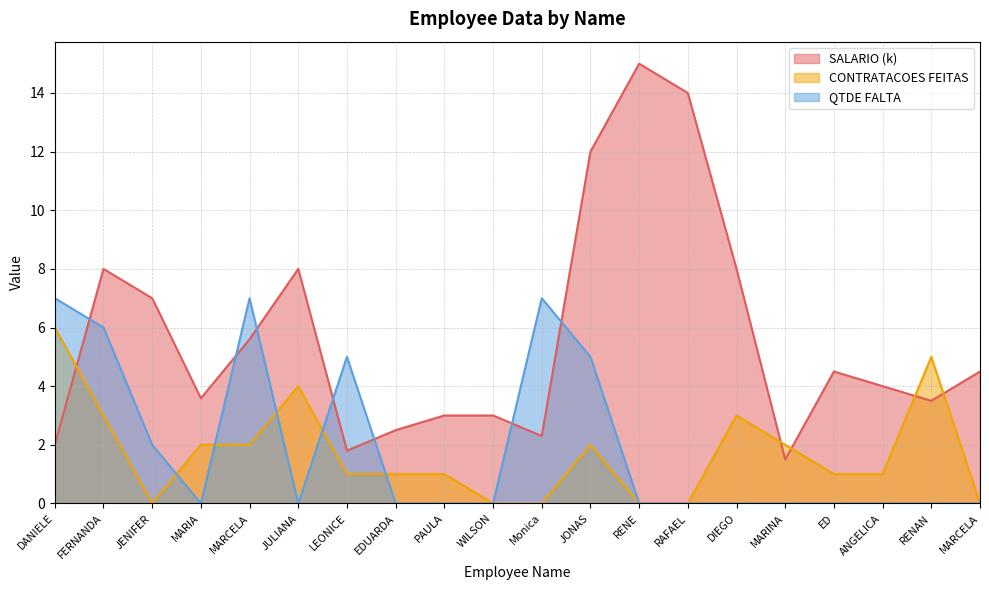

The SALARIO series shows 0.4 at DANIELE. True or false?

False